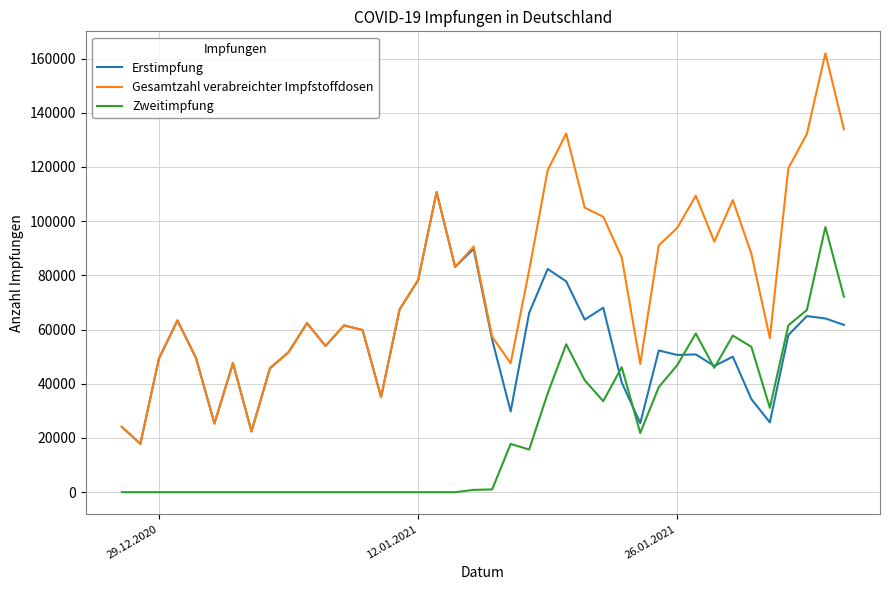

Which series has the largest range (max minus min)?

Gesamtzahl verabreichter Impfstoffdosen